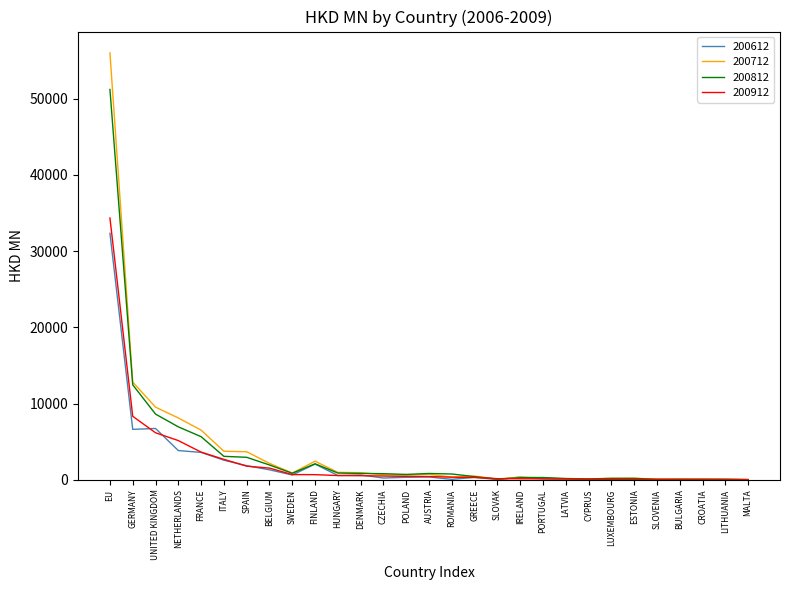

What is the sum of all 200612 values?

64679.4